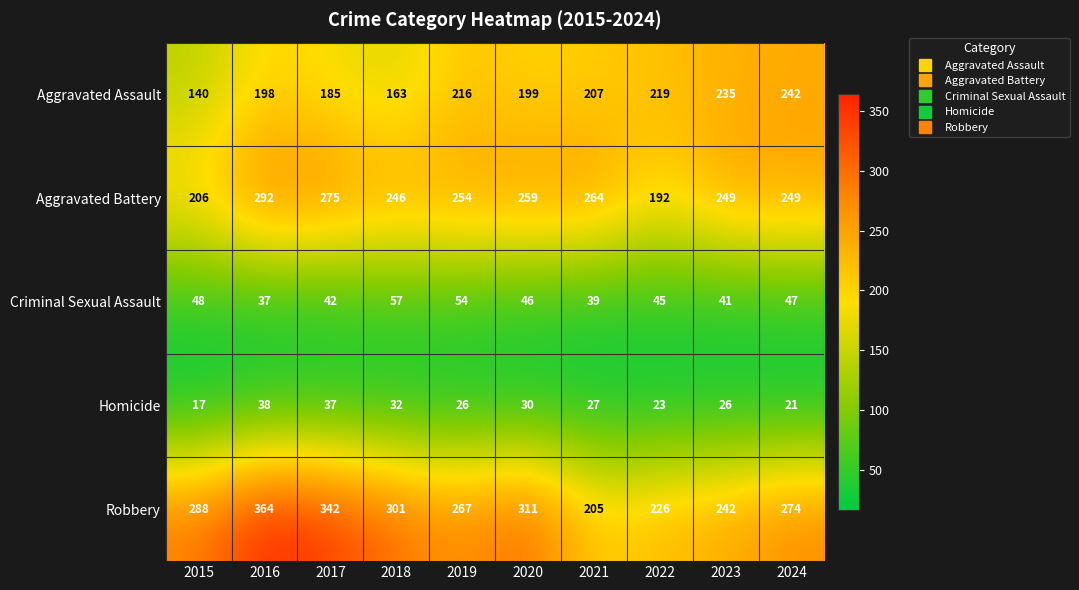

What is the difference between the second highest and minimum values in the Robbery series?

137